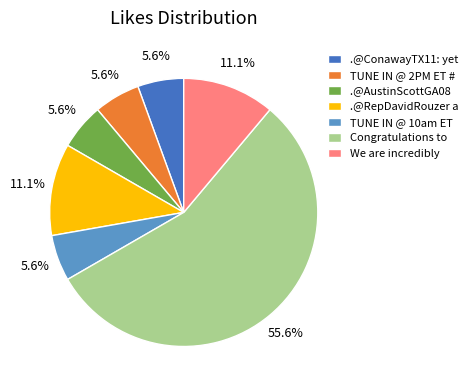

Does Congratulations to represent more than half of the total?

Yes